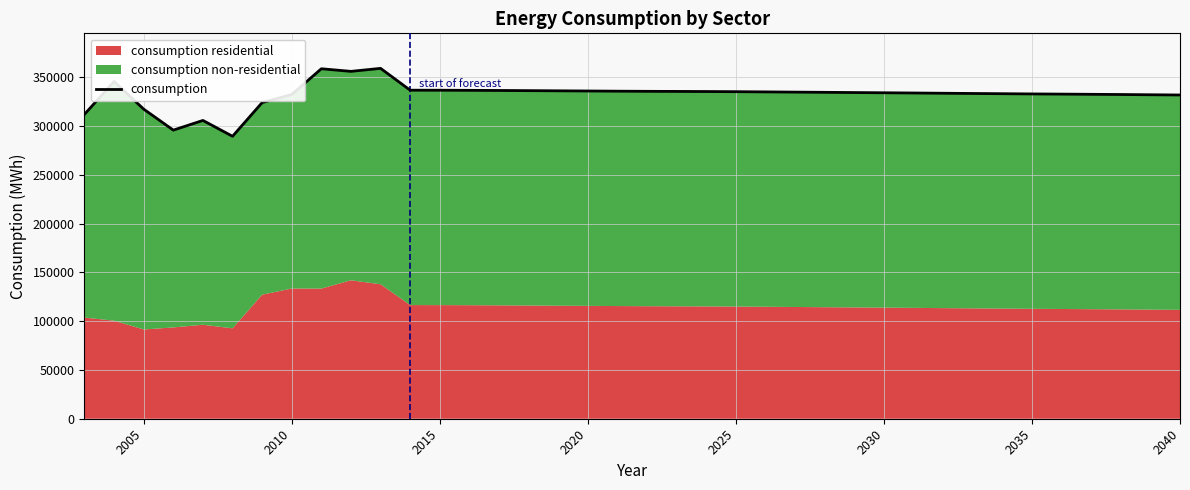

How many interior local peaks (higher than both neighbors) does the data have?

4